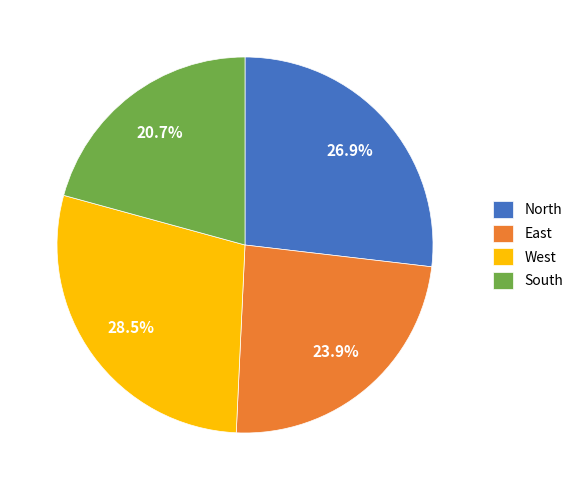

What percentage is NOT represented by North?

73.1%